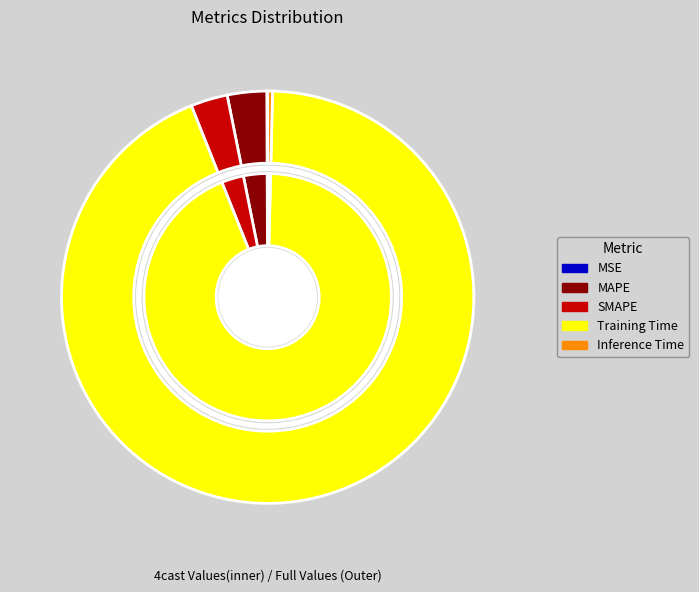

To the nearest percent, what is the difference between the MAPE and Inference Time slice percentages?

3%